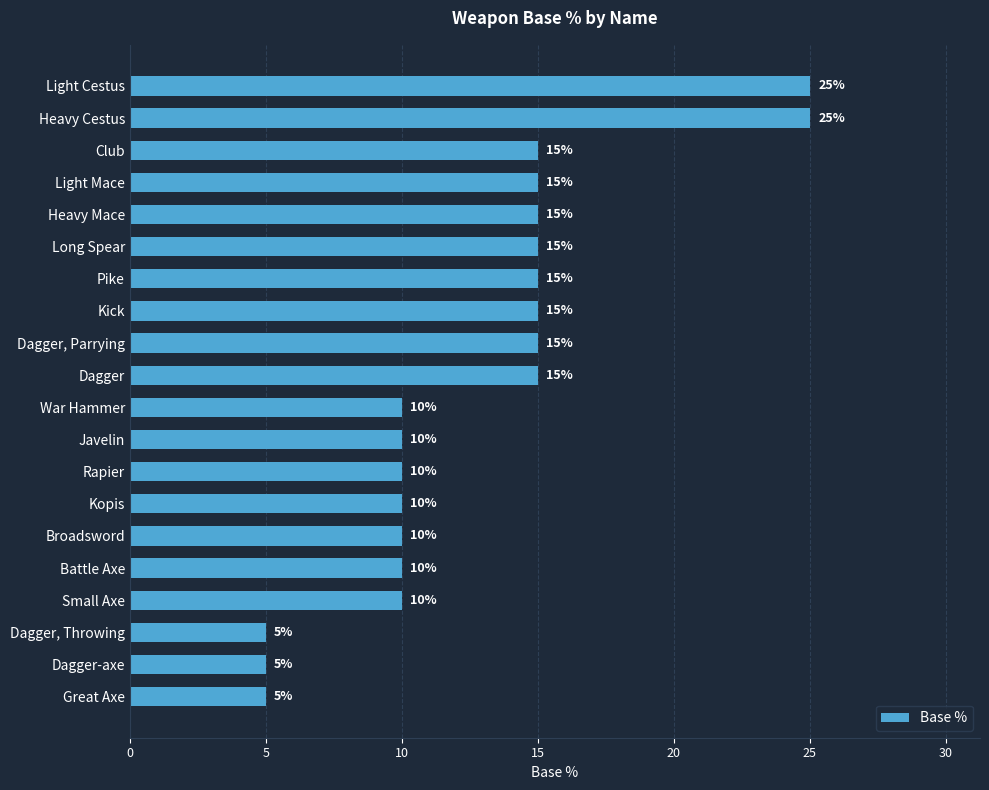

Reading top to bottom, list all the values displayed in this chart.

25	25	15	15	15	15	15	15	15	15	10	10	10	10	10	10	10	5	5	5